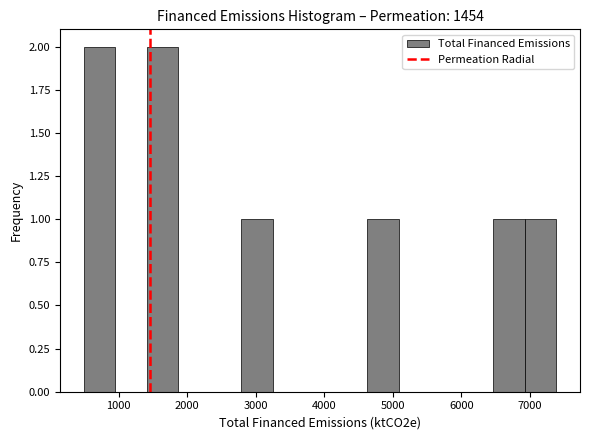

Reading left to right, list every bar in this chart as the range it spans on the x-axis followed by its height. Neither the bar edges nor the heights are printed on the chart, so give them approximately, as read against the axes.

500 to 900: 2
900 to 1400: 0
1400 to 1900: 2
1900 to 2300: 0
2300 to 2800: 0
2800 to 3200: 1
3200 to 3700: 0
3700 to 4200: 0
4200 to 4600: 0
4600 to 5100: 1
5100 to 5500: 0
5500 to 6000: 0
6000 to 6500: 0
6500 to 6900: 1
6900 to 7400: 1